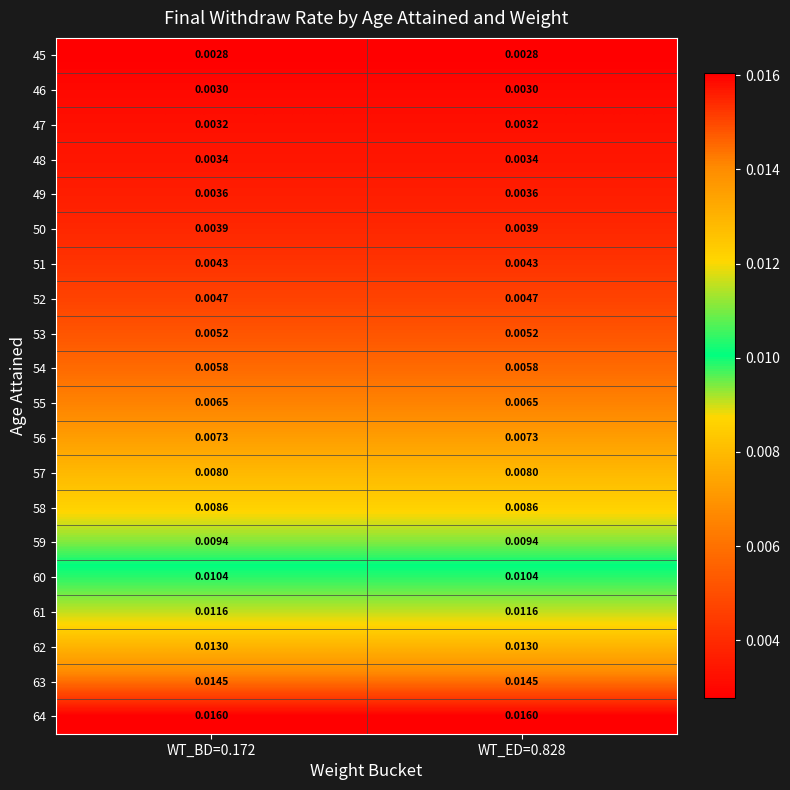

Is the value of 64 at WT_ED=0.828 greater than the value of 55 at WT_BD=0.172?

Yes